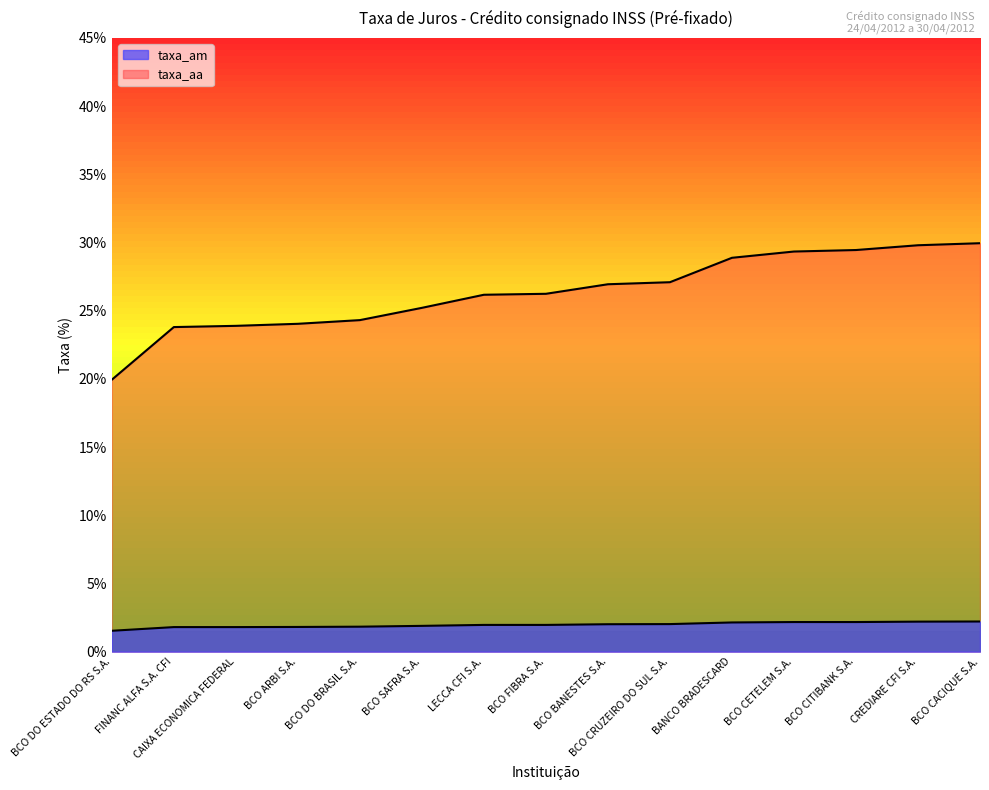

Which series has the largest total across all categories?

taxa_aa